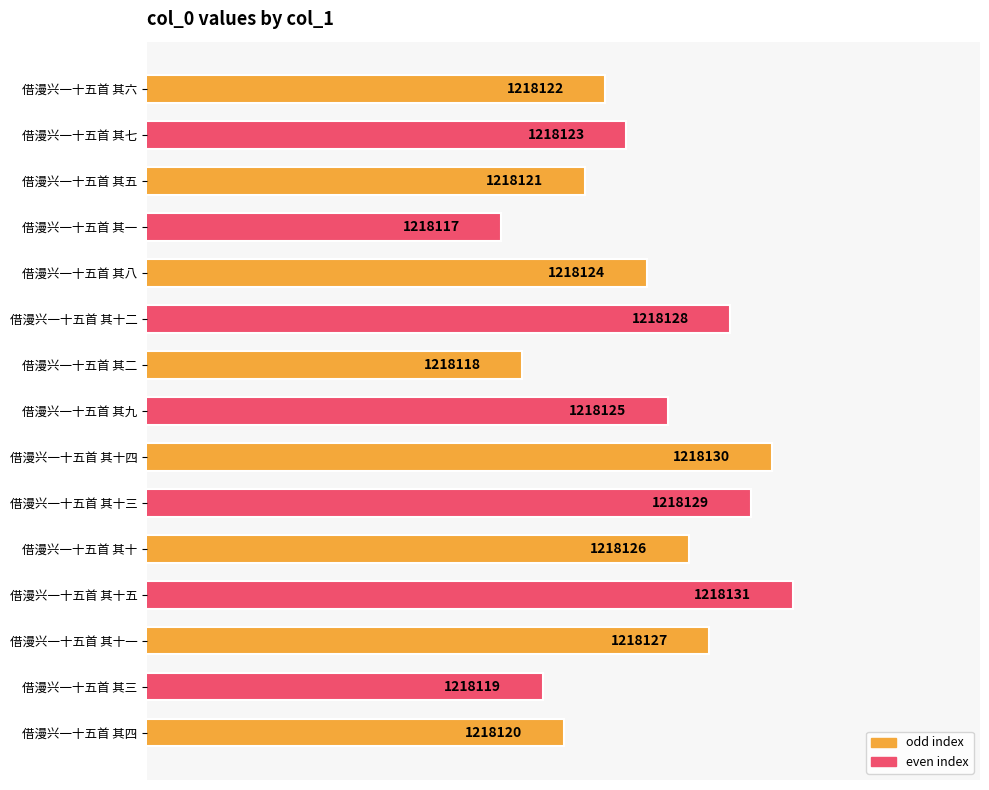

List the labels in order of value, smallest first.

借漫兴一十五首 其一, 借漫兴一十五首 其二, 借漫兴一十五首 其三, 借漫兴一十五首 其四, 借漫兴一十五首 其五, 借漫兴一十五首 其六, 借漫兴一十五首 其七, 借漫兴一十五首 其八, 借漫兴一十五首 其九, 借漫兴一十五首 其十, 借漫兴一十五首 其十一, 借漫兴一十五首 其十二, 借漫兴一十五首 其十三, 借漫兴一十五首 其十四, 借漫兴一十五首 其十五